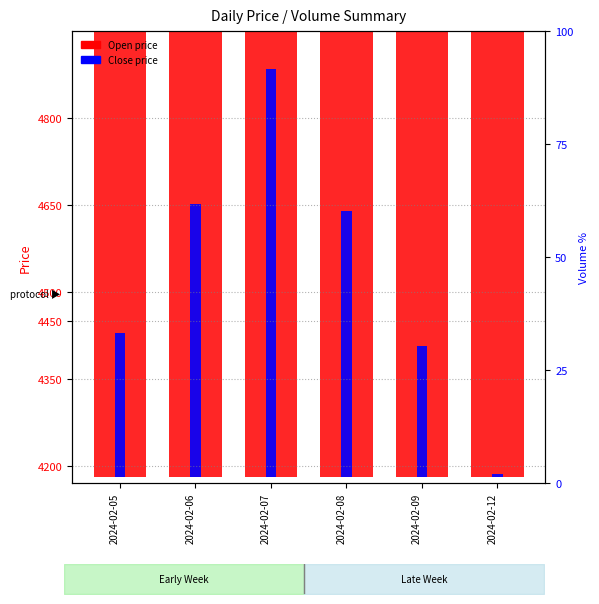

List the labels in order of Close price value, smallest first.

2024-02-12, 2024-02-09, 2024-02-05, 2024-02-08, 2024-02-06, 2024-02-07